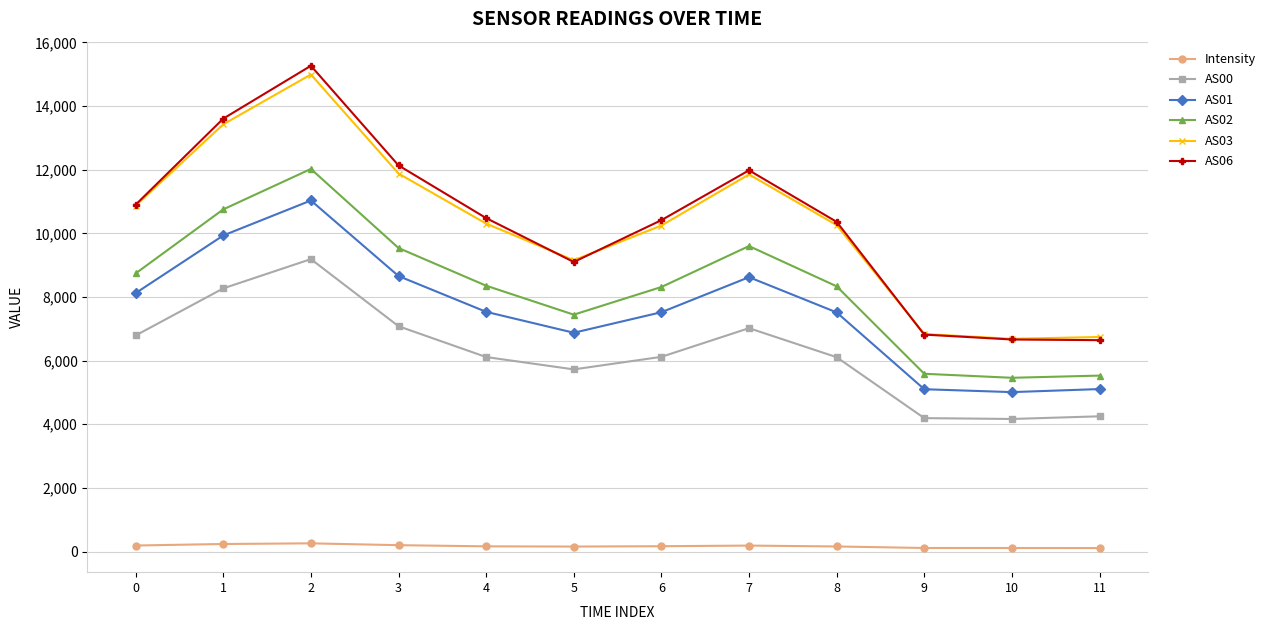

At 3, list the series in order from largest to smallest.

AS06, AS03, AS02, AS01, AS00, Intensity